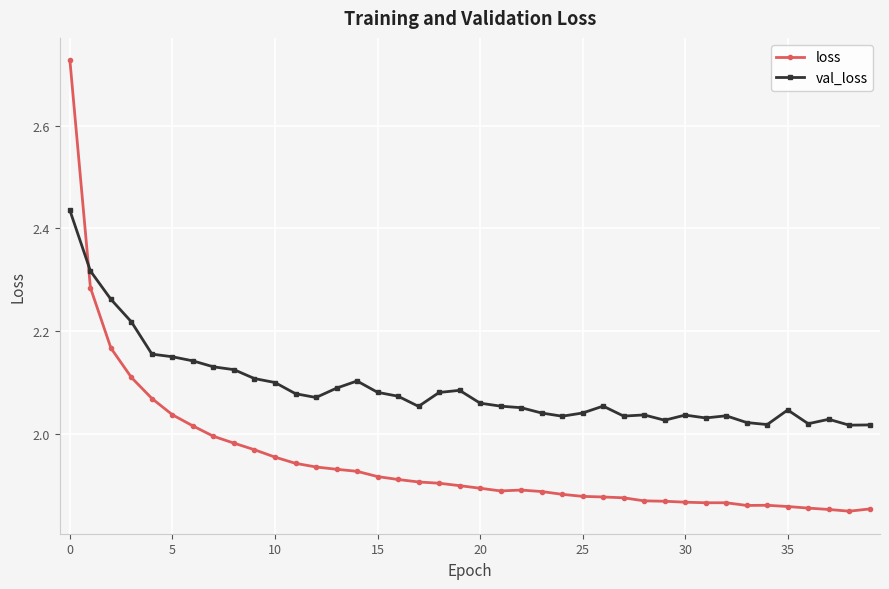

What is the sum of all loss values?

78.0